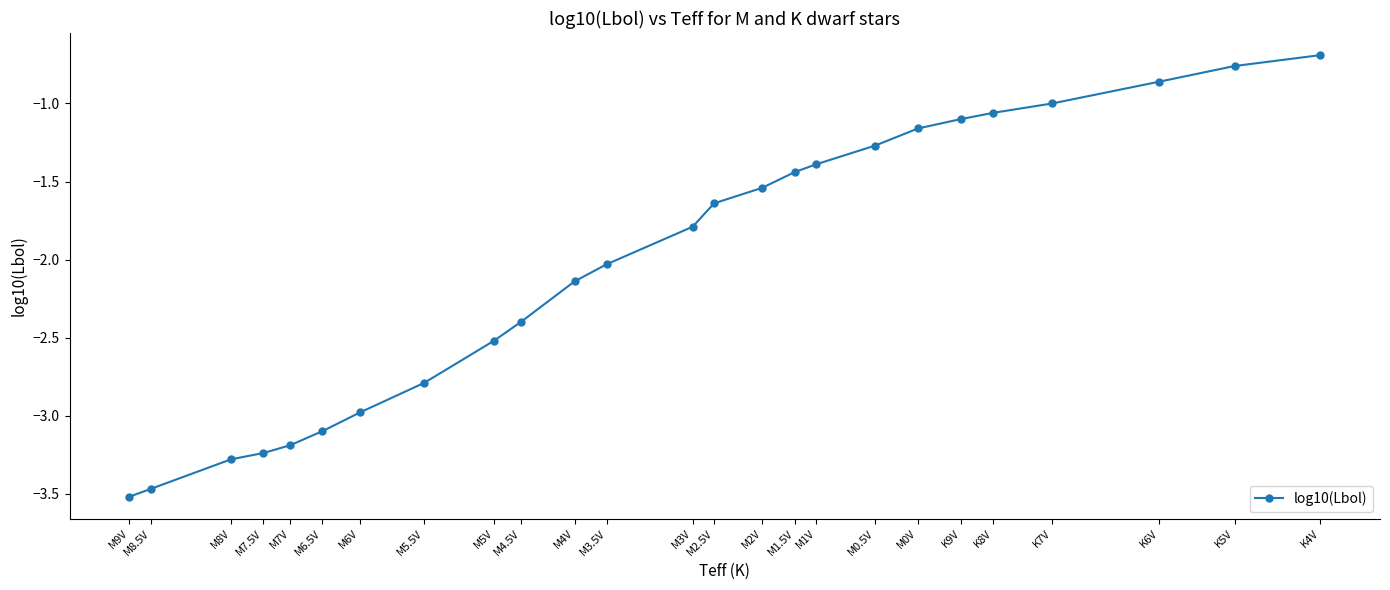

What is the smallest value displayed?

-3.5